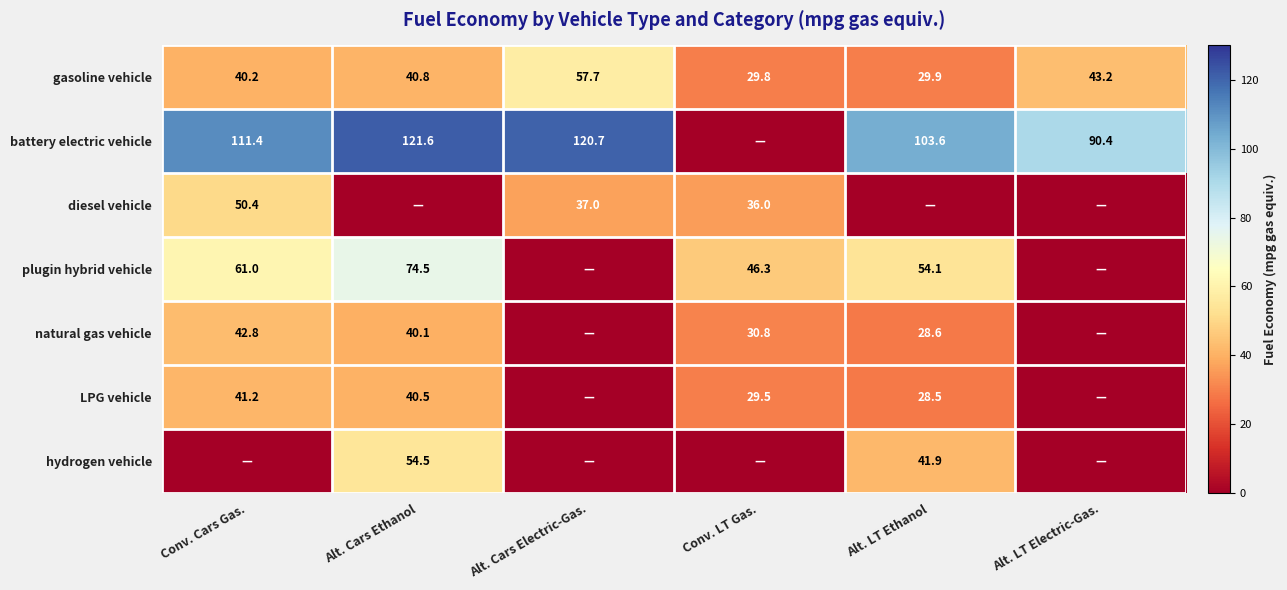

The gasoline vehicle series shows 69.2 at Alt. Cars Ethanol. True or false?

False